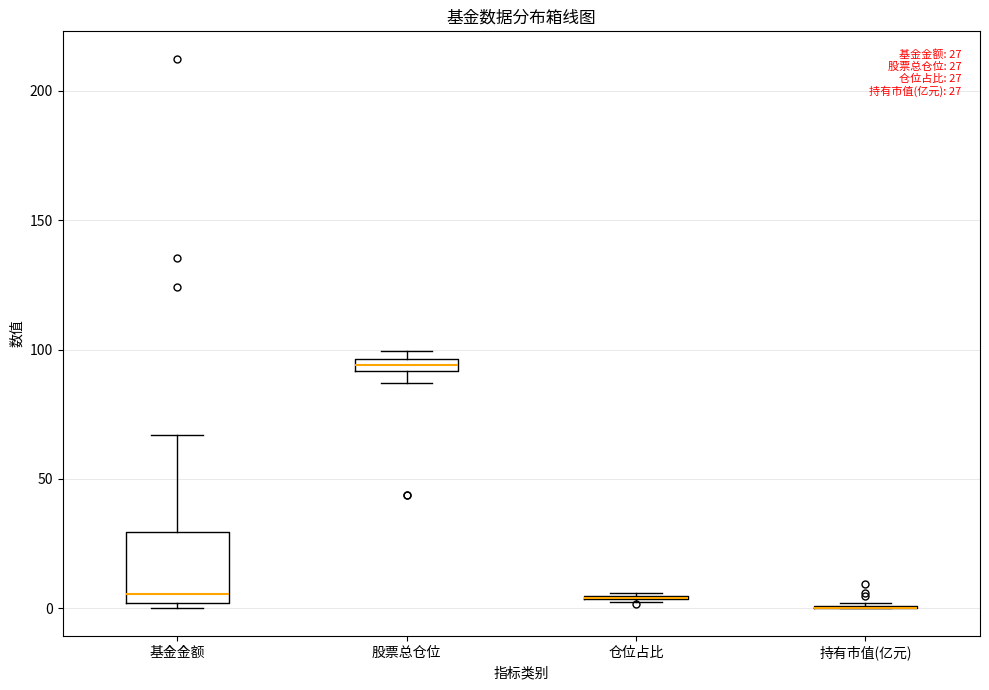

Comparing the boxes themselves (not the whiskers), which one is the tallest?

基金金额